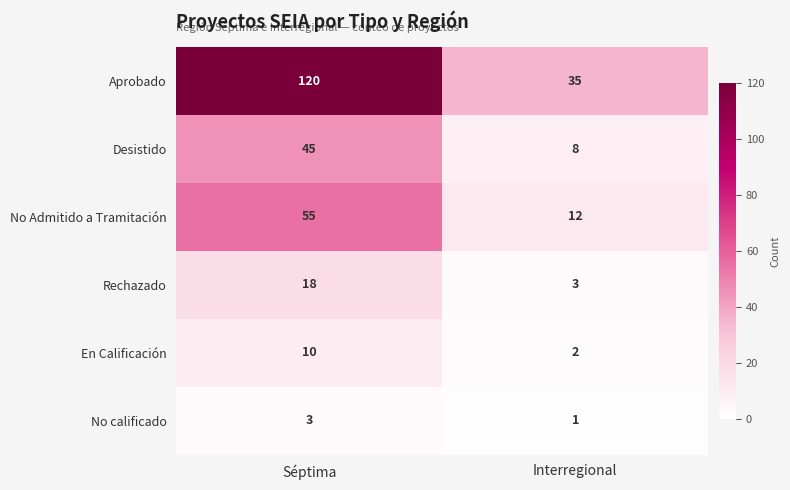

Reading right to left, what are all the values shown in this chart?

Aprobado: Interregional=35	Séptima=120
Desistido: Interregional=8	Séptima=45
No Admitido a Tramitación: Interregional=12	Séptima=55
Rechazado: Interregional=3	Séptima=18
En Calificación: Interregional=2	Séptima=10
No calificado: Interregional=1	Séptima=3